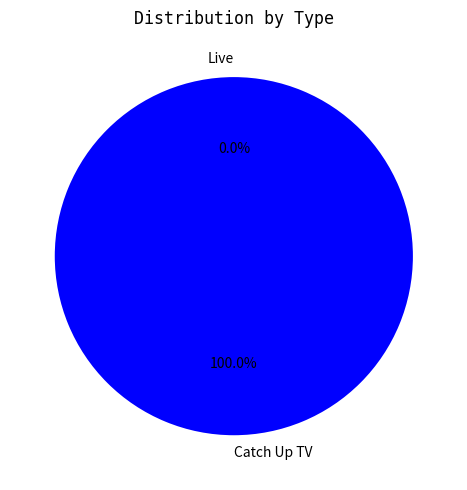

Count the number of slices in the pie.

2